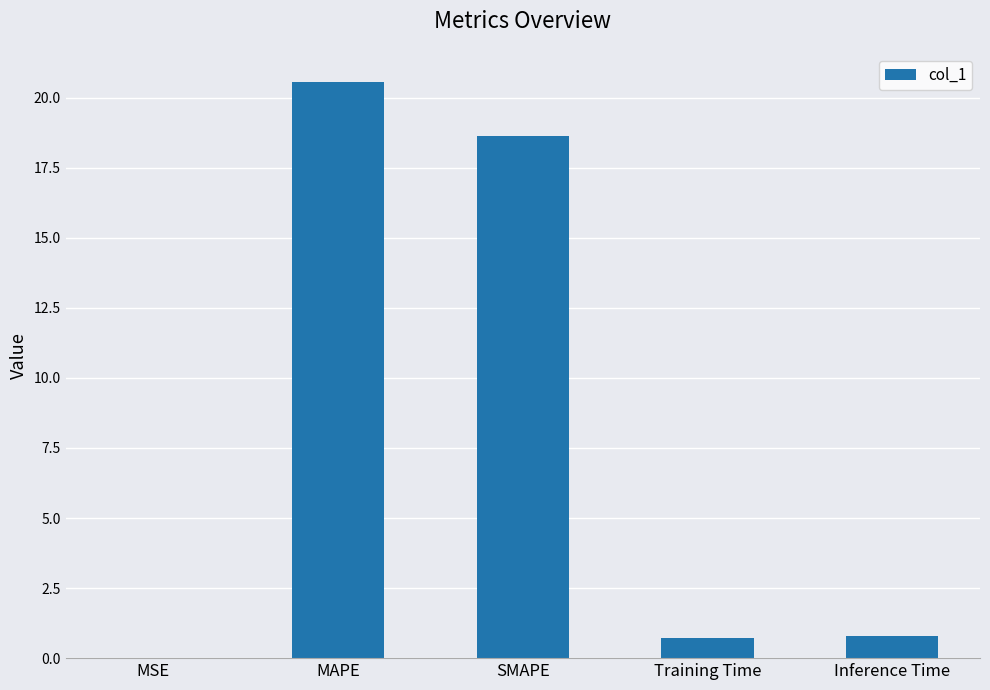

The chart shows a value of 0.8 at Inference Time. True or false?

True